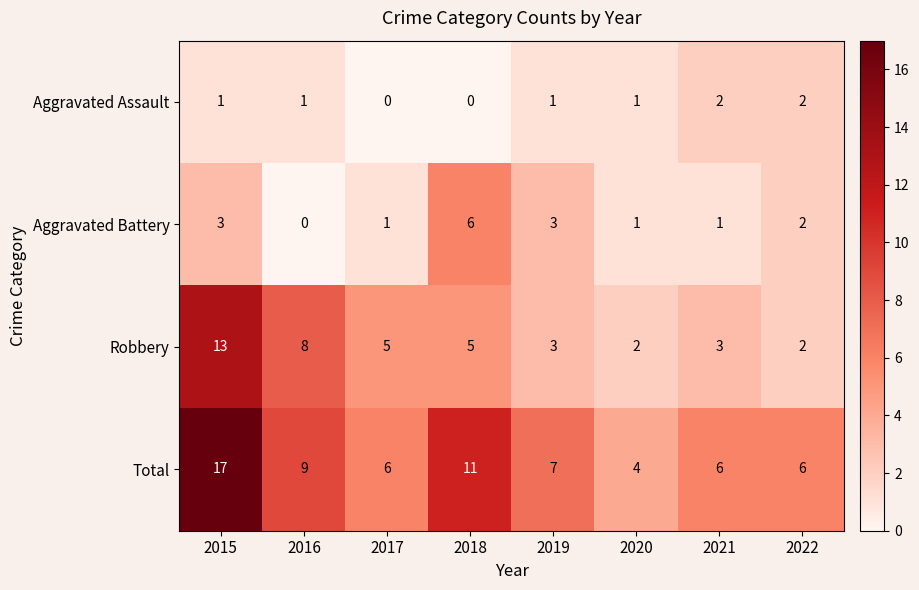

At how many categories does at least one series exceed 3?

8